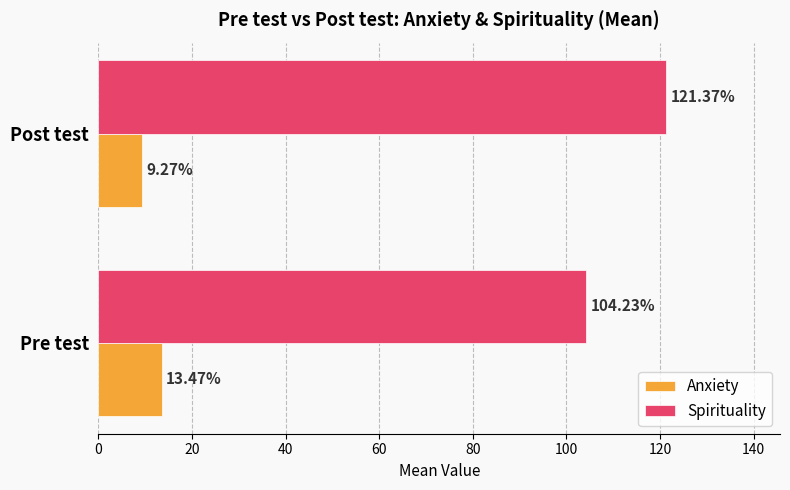

How many values in the Anxiety series exceed 13?

1